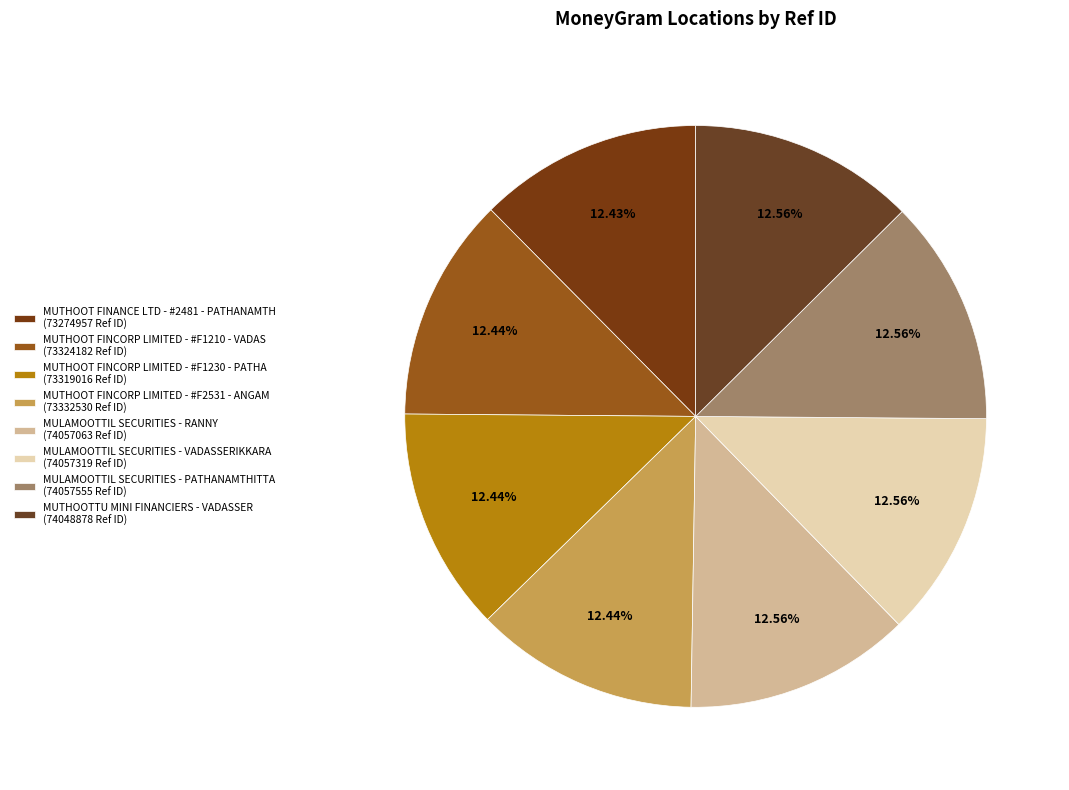

Combined, what portion of the pie is MULAMOOTTIL SECURITIES - VADASSERIKKARA and MUTHOOT FINCORP LIMITED - #F1210 - VADAS?

25.0%